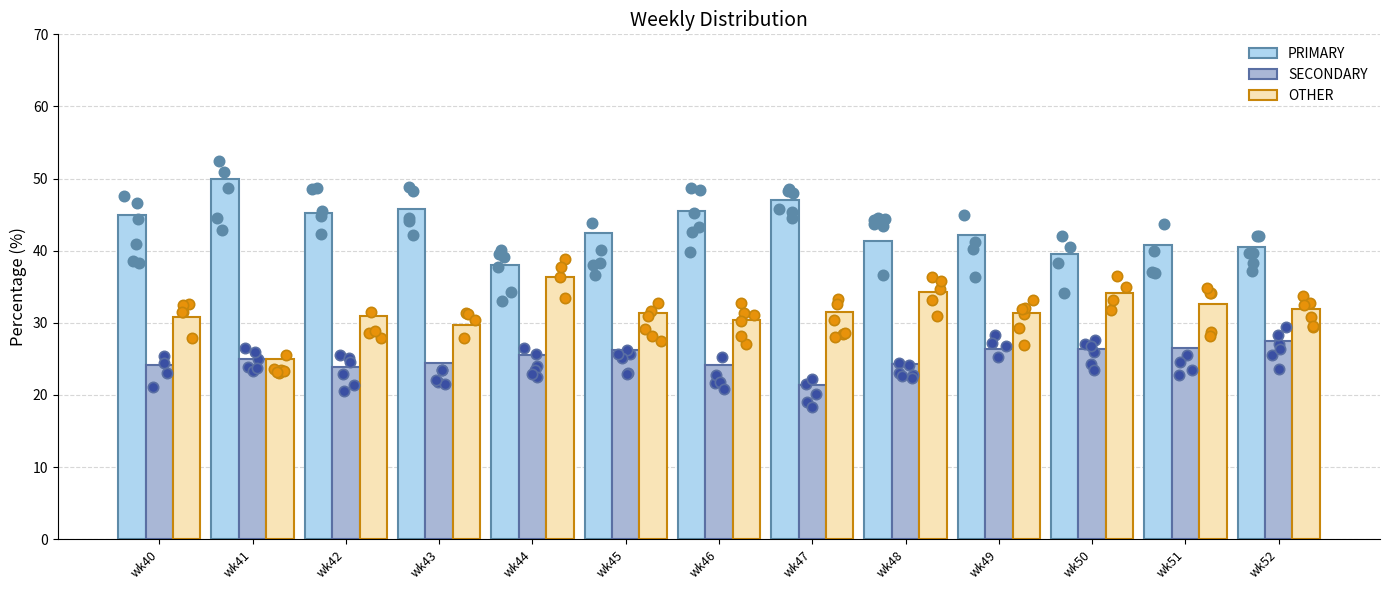

Which series reaches the minimum Y coordinate?

SECONDARY